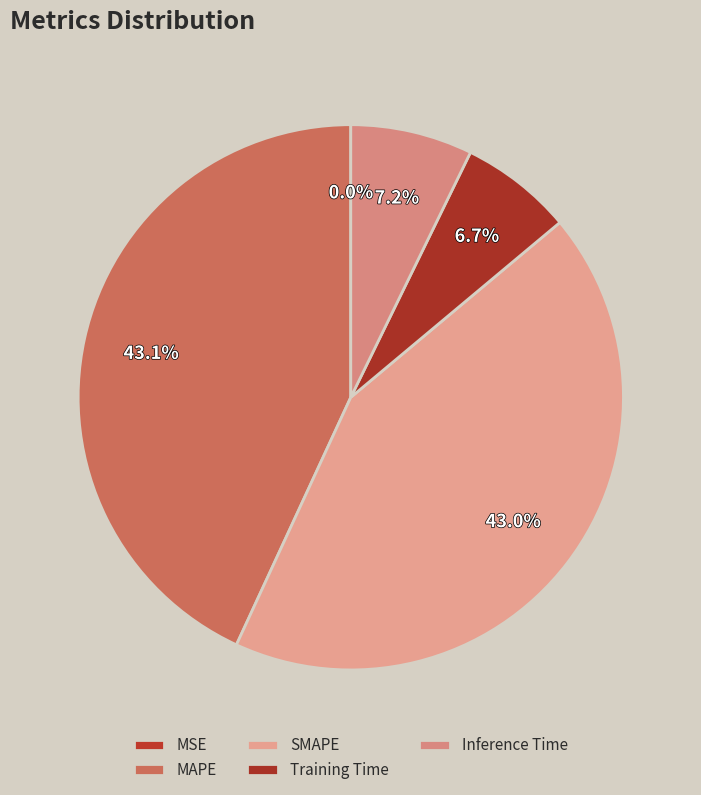

To the nearest percent, what is the combined percentage of MSE and SMAPE?

43%